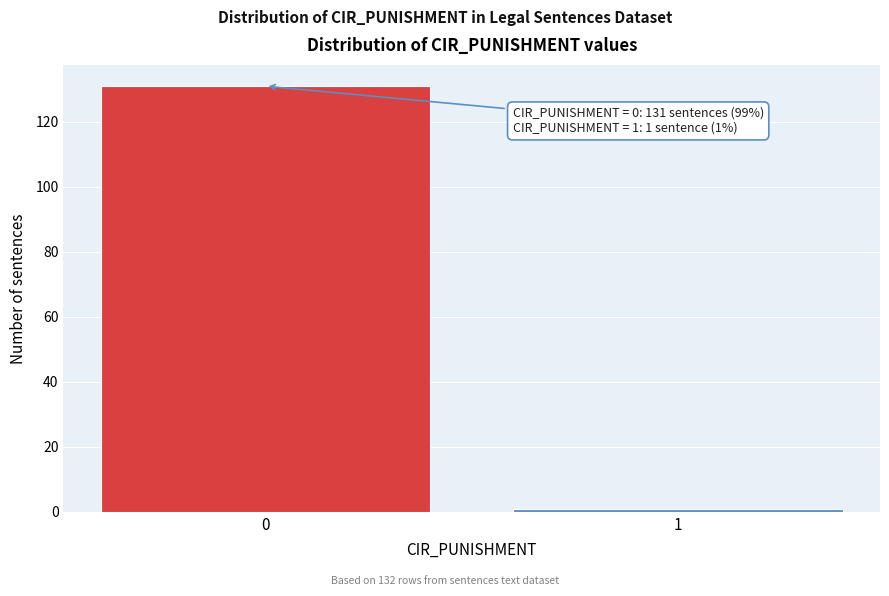

Reading left to right, what are all the values shown in this chart?

131	1